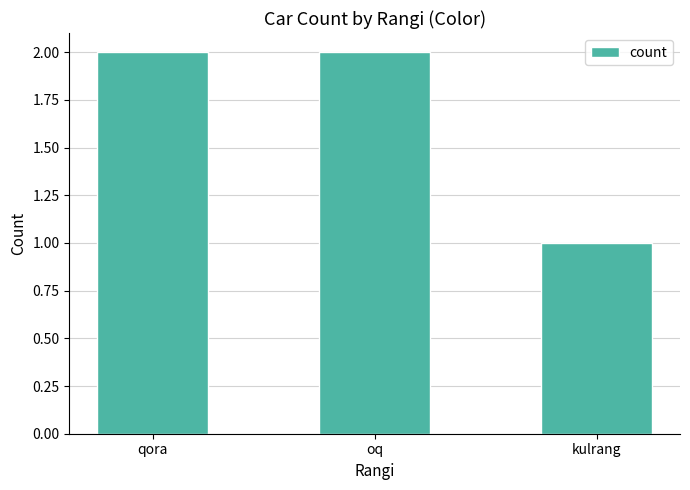

How many categories are shown in the chart?

3